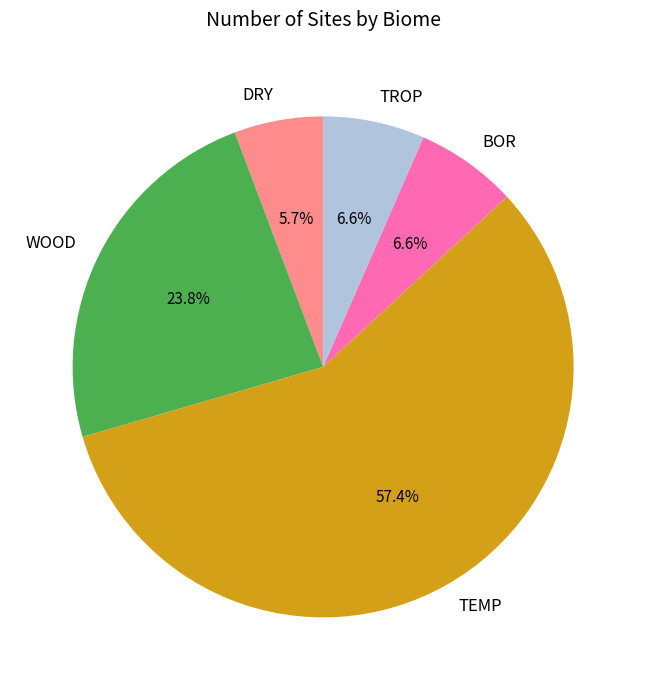

Approximately how many times larger is the value at WOOD compared to TROP?

3.6